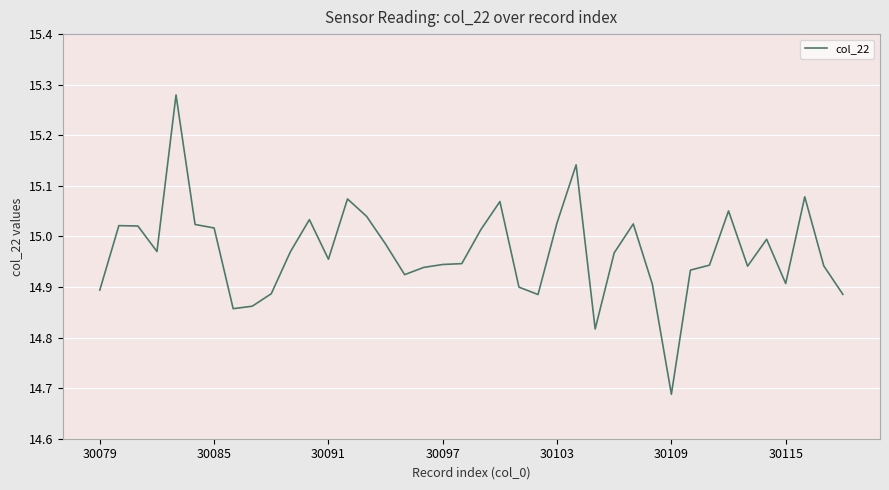

What is the difference between the maximum and minimum values?

0.6